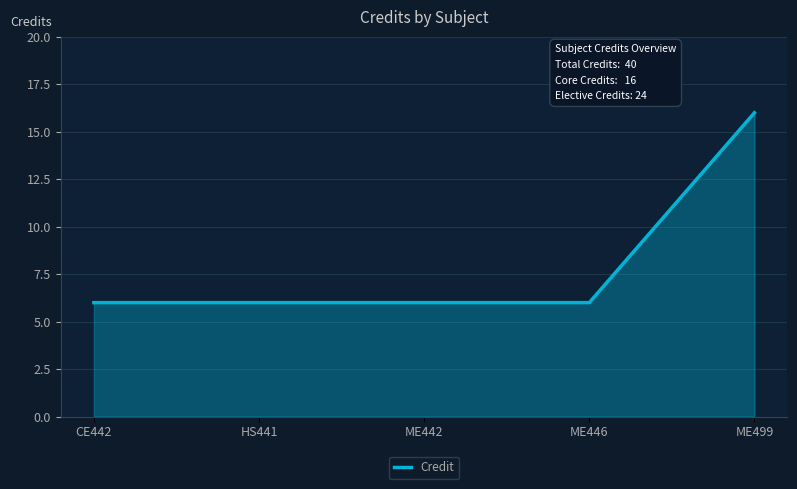

Reading left to right, extract all data points from this chart.

CE442=6	HS441=6	ME442=6	ME446=6	ME499=16